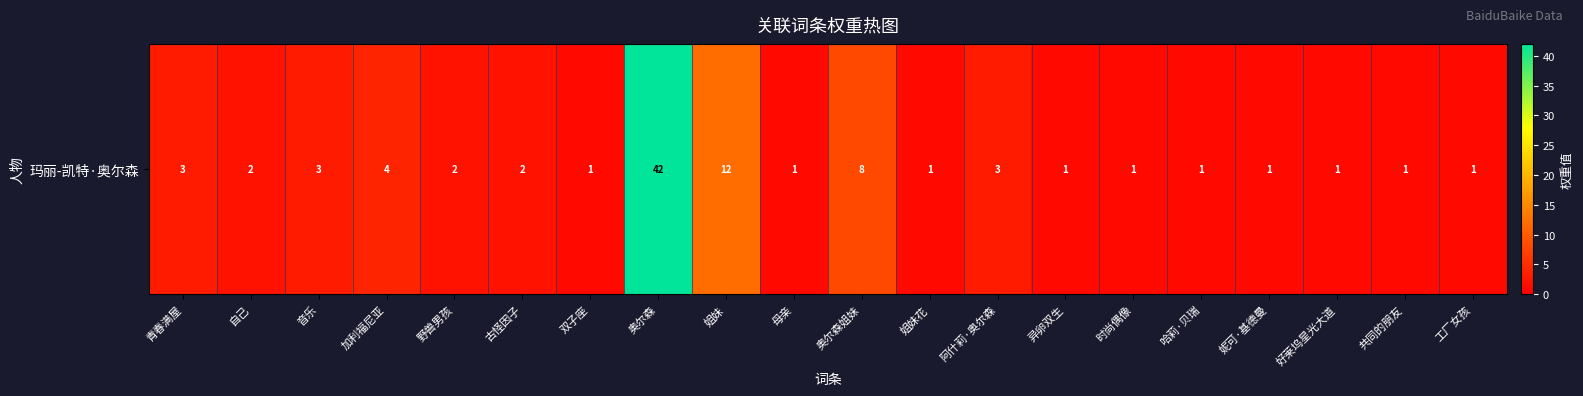

What is the difference between the second highest and second lowest values?

11